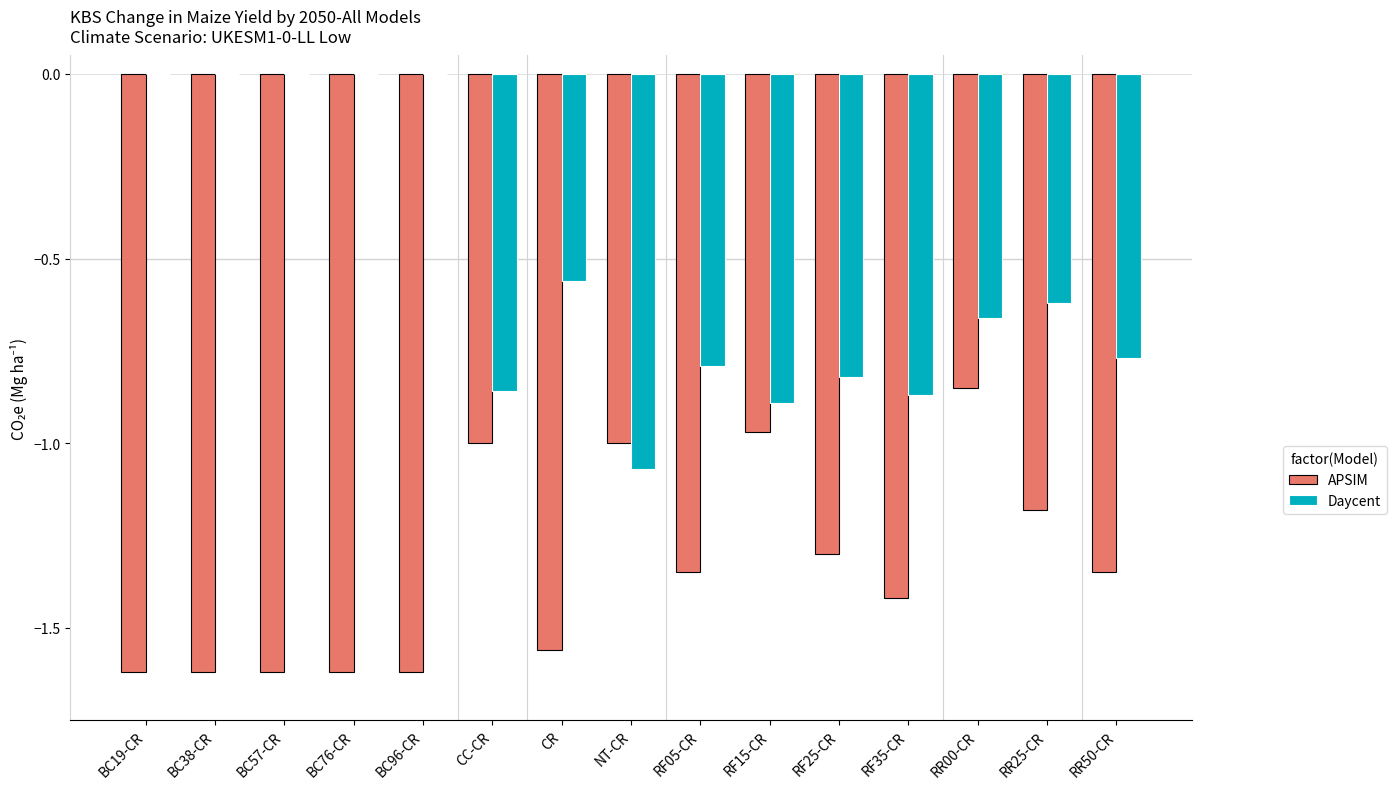

The APSIM series shows -1.1 at BC76-CR. True or false?

False